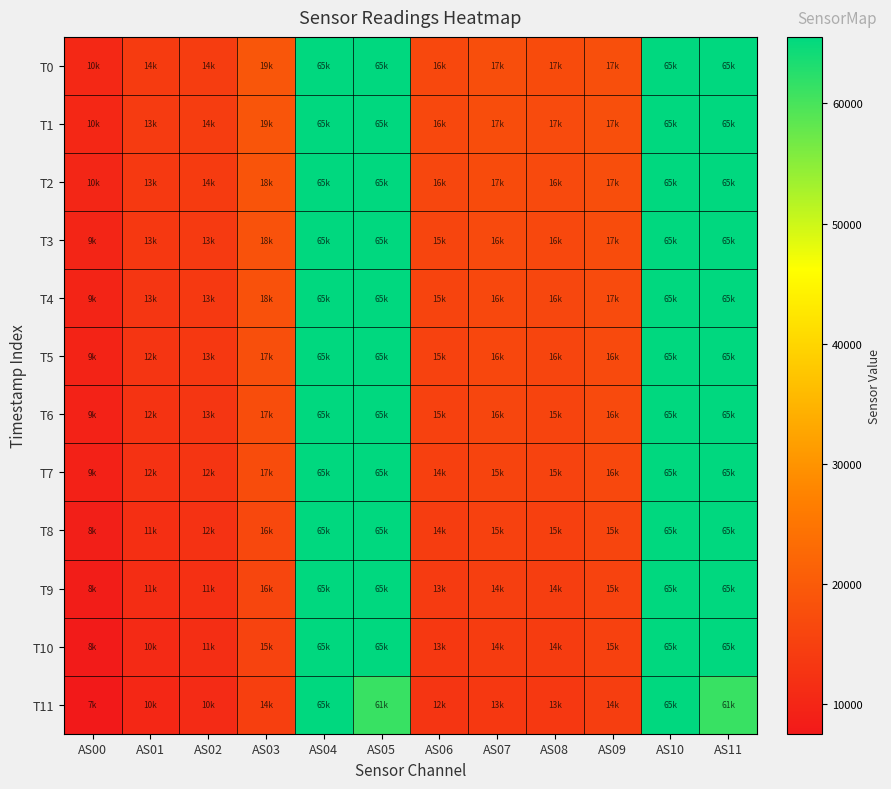

What is the minimum value shown in the chart?

7567